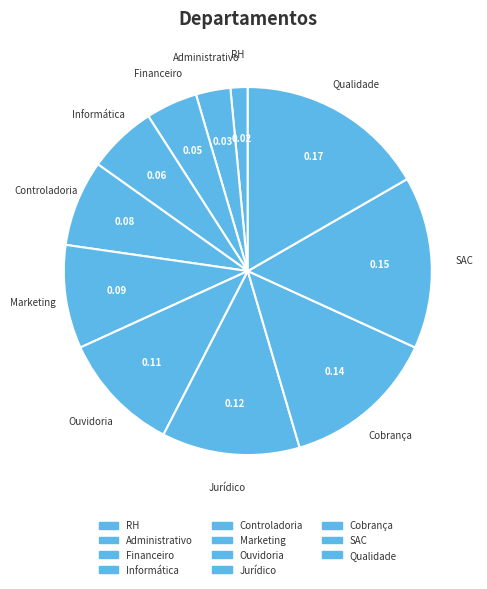

True or false: Cobrança accounts for 2% of the total.

False